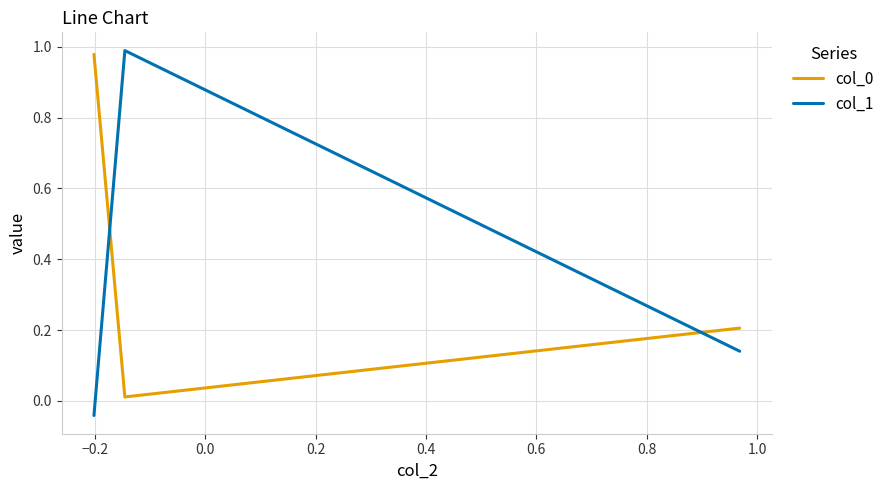

Does the chart have visible grid lines?

Yes